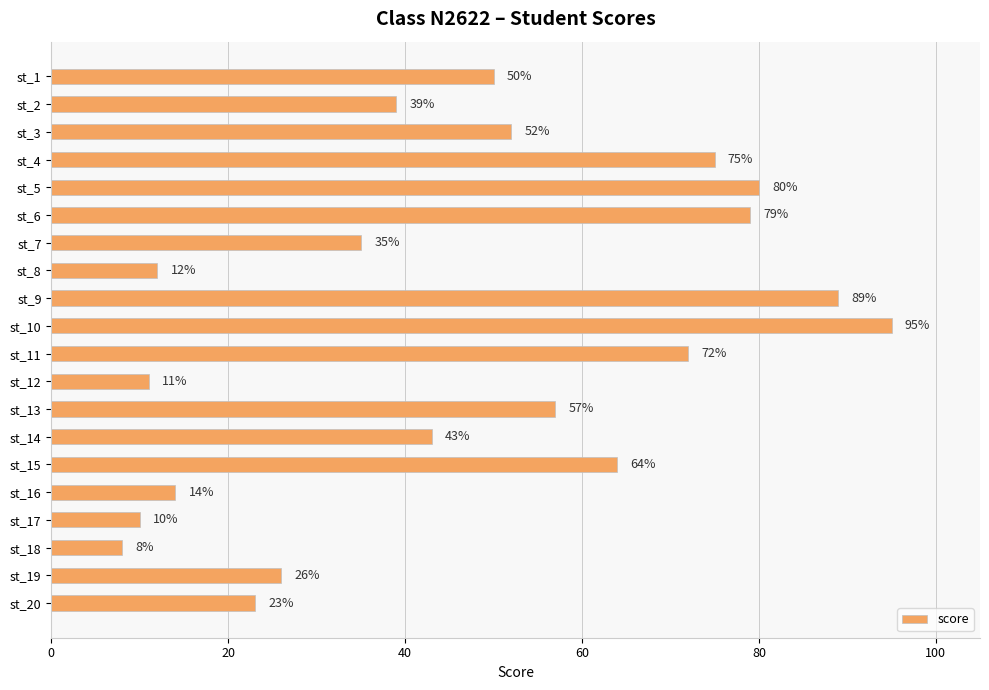

Count the number of categories in the chart.

20